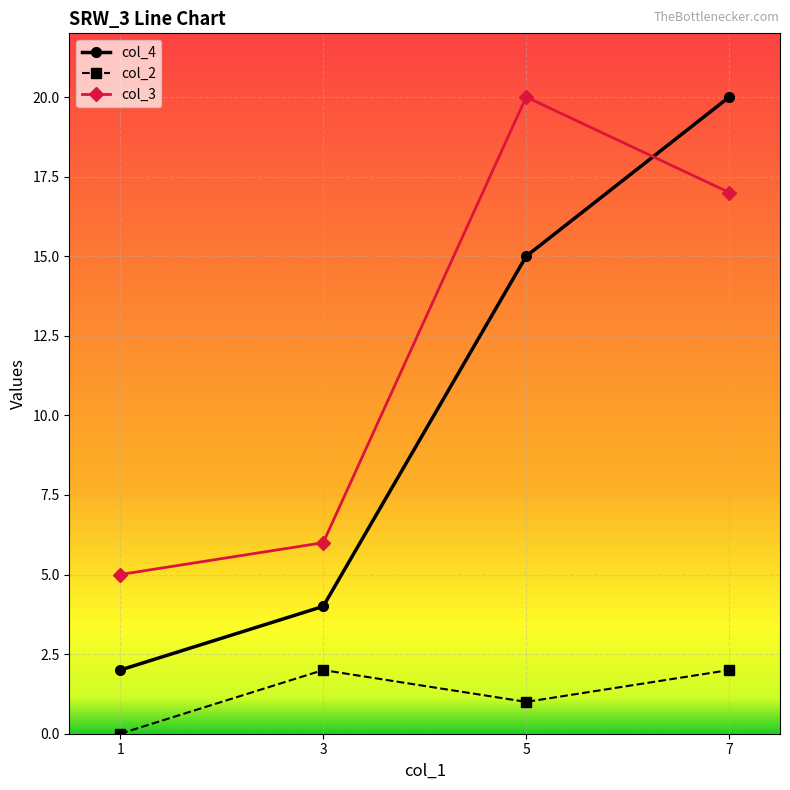

How many categories are shown in the chart?

4